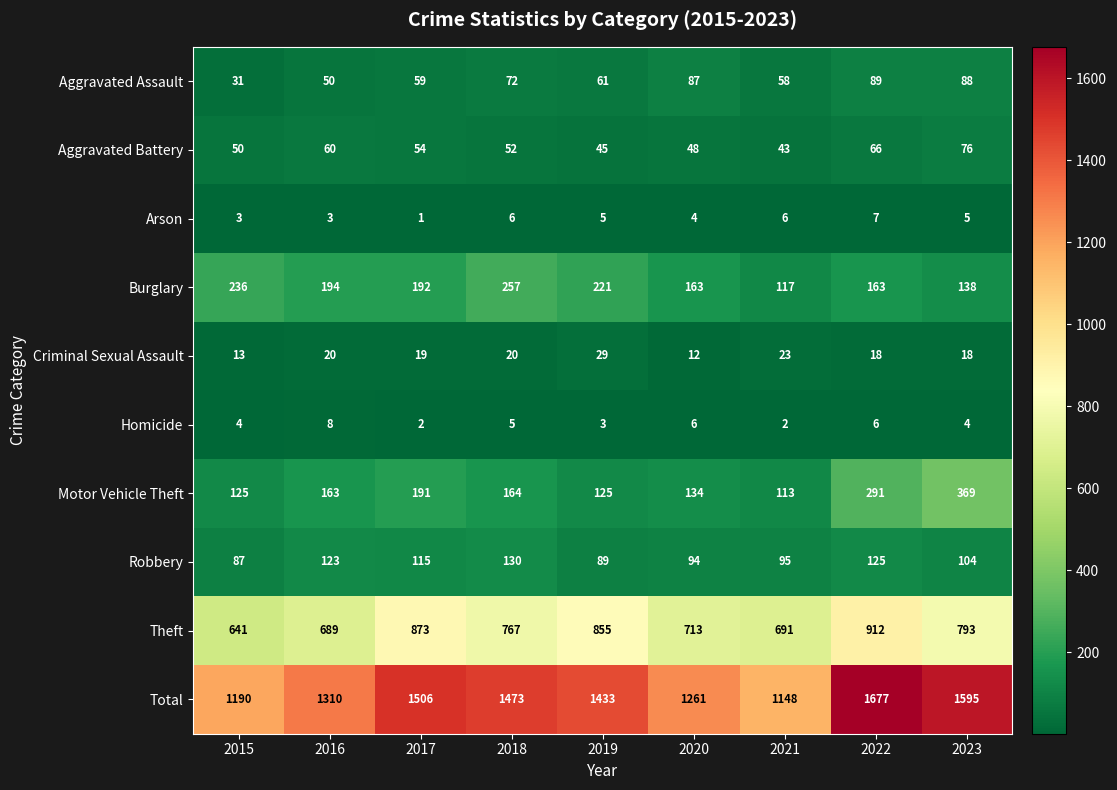

True or false: Aggravated Assault has a value of 89 at 2017.

False